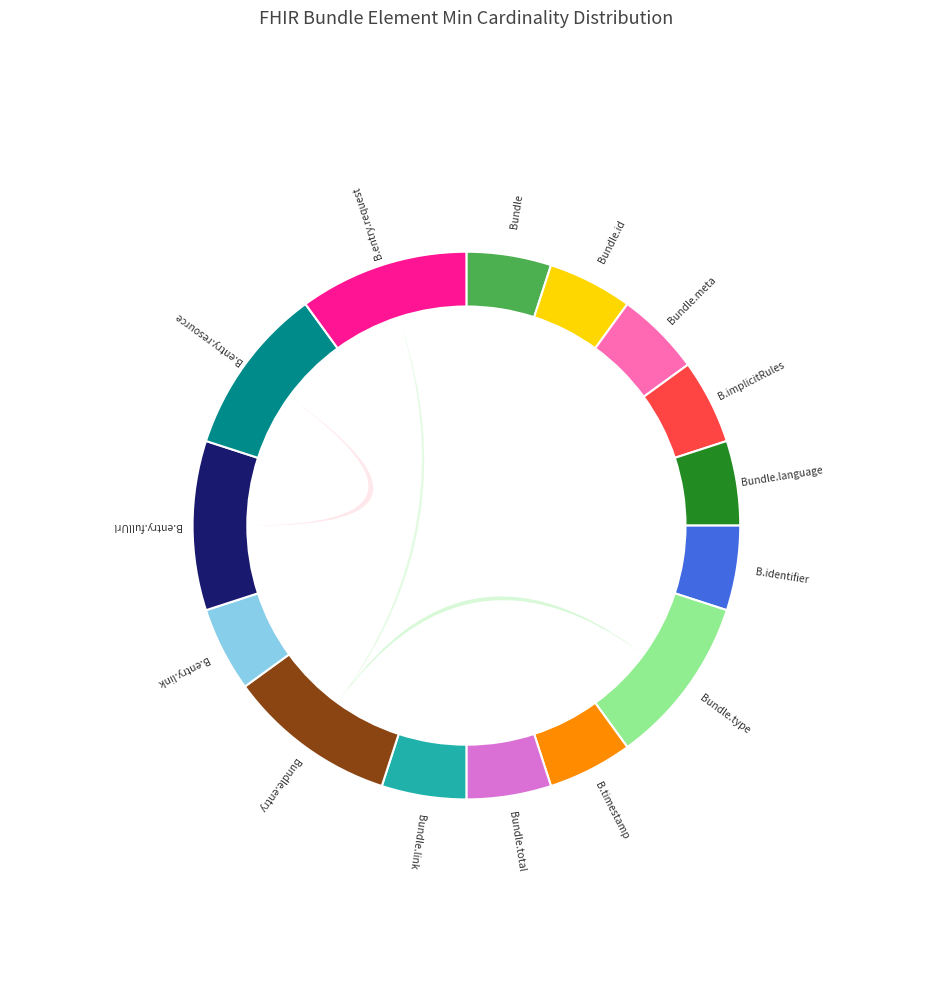

Combined, do Bundle and Bundle.total account for over 50%?

No